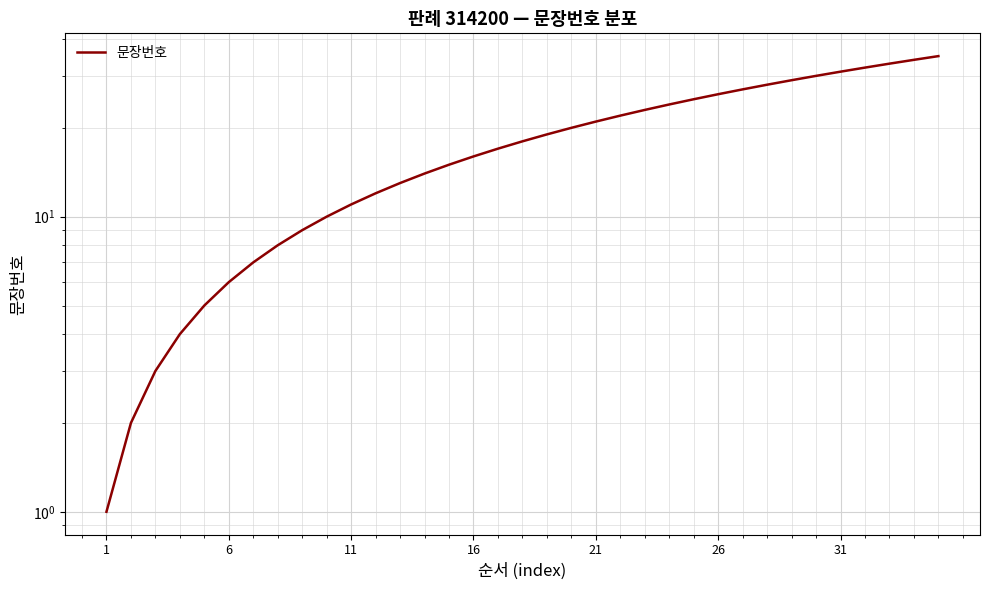

What is the difference between the second highest and minimum values?

33